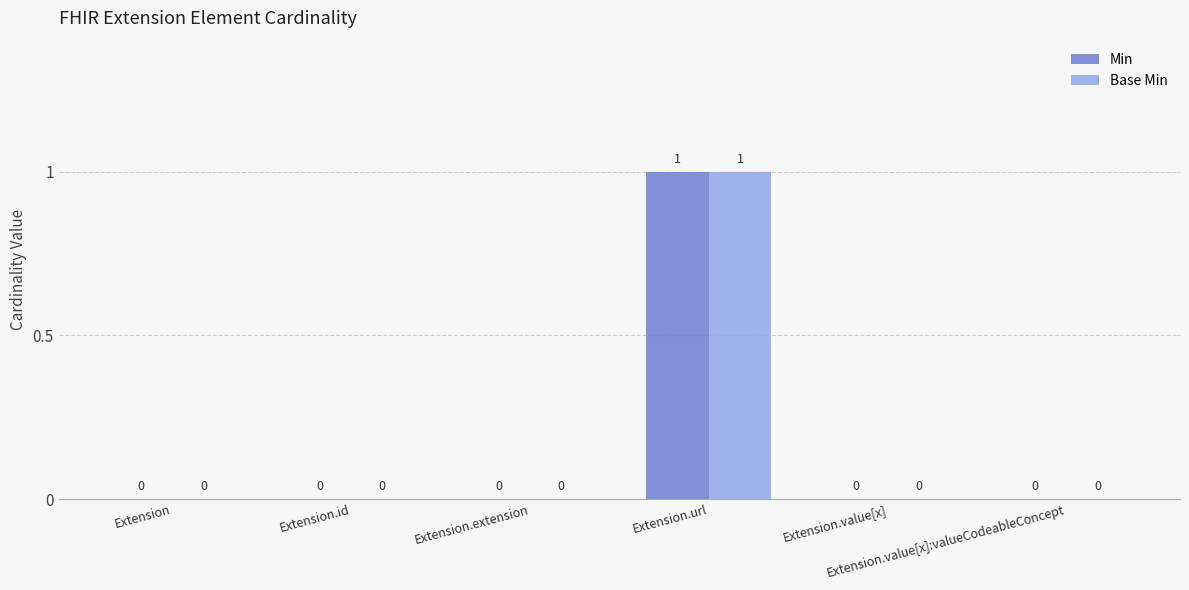

How many Base Min values are between 0 and 1?

6